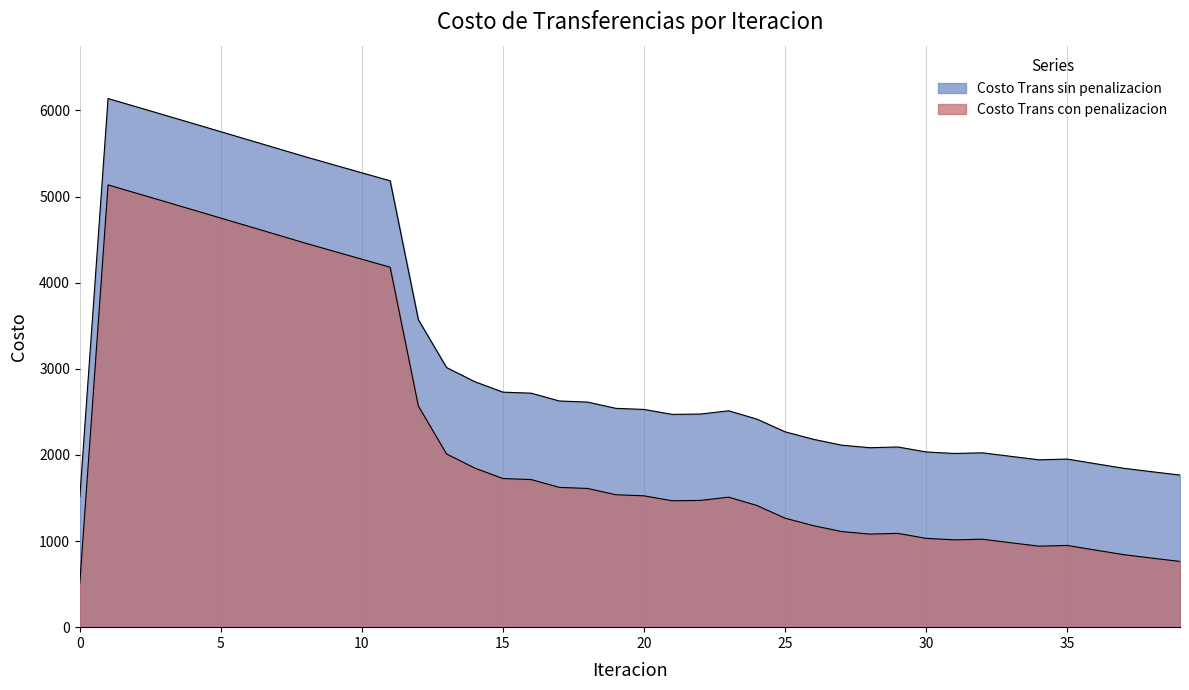

At which label does Costo Trans con penalizacion first exceed 1525?

1